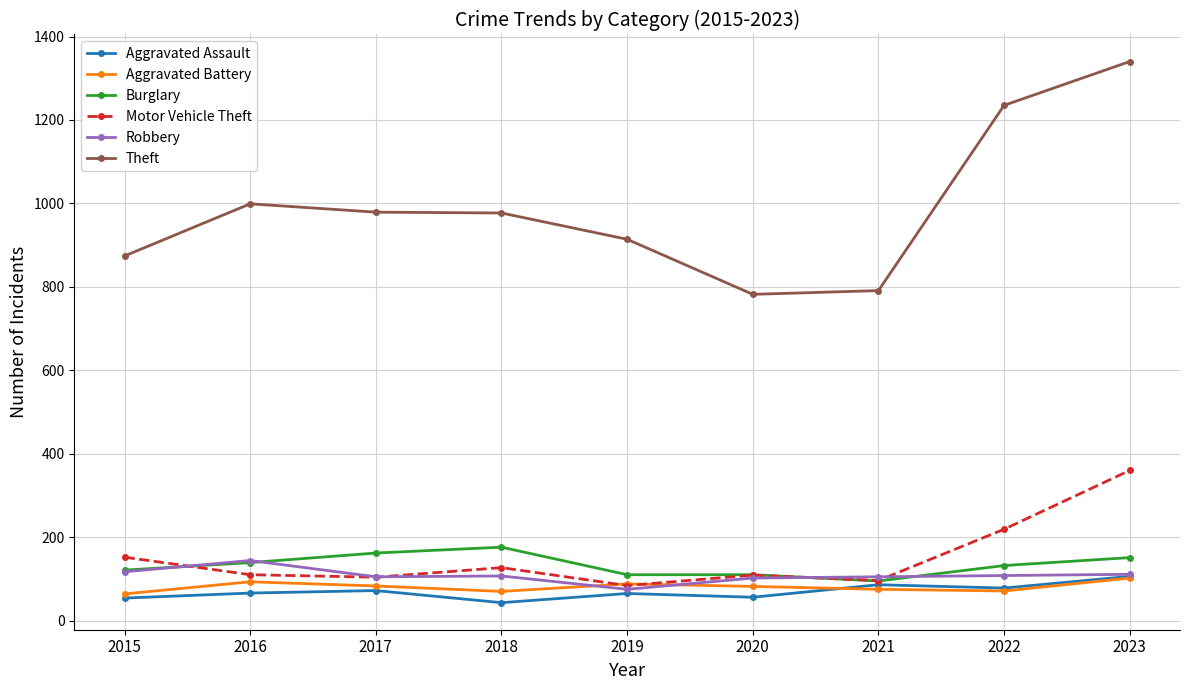

At which category is the sum across all series the highest?

2023